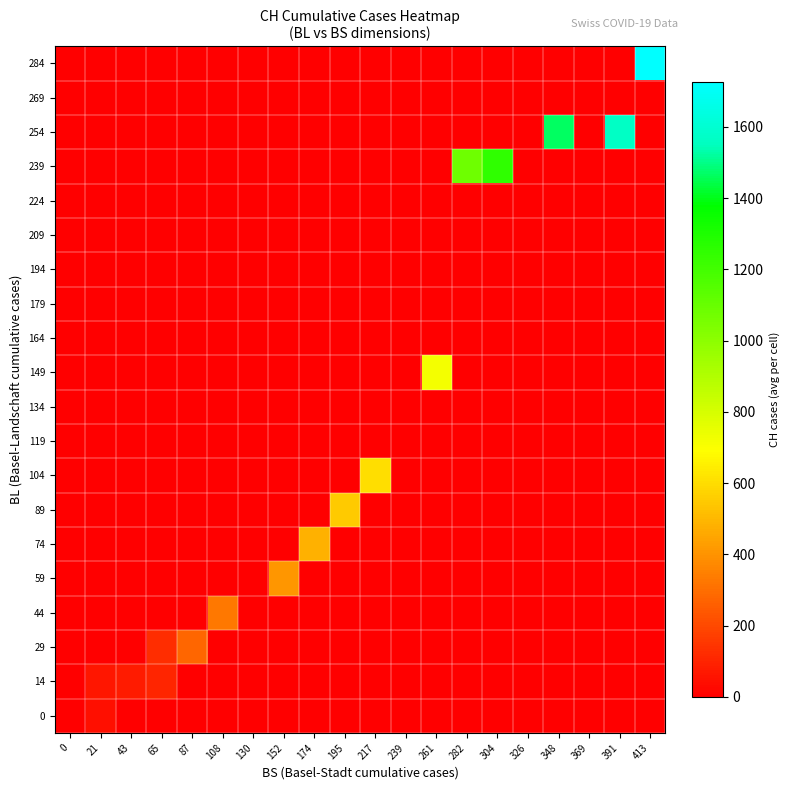

Reading left to right, transcribe all the data shown in this chart.

row_0: 4.3	46.0	0.0	0.0	0.0	0.0	0.0	0.0	0.0	0.0	0.0	0.0	0.0	0.0	0.0	0.0	0.0	0.0	0.0	0.0
row_1: 0.0	64.0	79.3	106.0	0.0	0.0	0.0	0.0	0.0	0.0	0.0	0.0	0.0	0.0	0.0	0.0	0.0	0.0	0.0	0.0
row_2: 0.0	0.0	0.0	126.0	278.0	0.0	0.0	0.0	0.0	0.0	0.0	0.0	0.0	0.0	0.0	0.0	0.0	0.0	0.0	0.0
row_3: 0.0	0.0	0.0	0.0	0.0	326.0	0.0	0.0	0.0	0.0	0.0	0.0	0.0	0.0	0.0	0.0	0.0	0.0	0.0	0.0
row_4: 0.0	0.0	0.0	0.0	0.0	0.0	0.0	408.0	0.0	0.0	0.0	0.0	0.0	0.0	0.0	0.0	0.0	0.0	0.0	0.0
row_5: 0.0	0.0	0.0	0.0	0.0	0.0	0.0	0.0	480.0	0.0	0.0	0.0	0.0	0.0	0.0	0.0	0.0	0.0	0.0	0.0
row_6: 0.0	0.0	0.0	0.0	0.0	0.0	0.0	0.0	0.0	550.0	0.0	0.0	0.0	0.0	0.0	0.0	0.0	0.0	0.0	0.0
row_7: 0.0	0.0	0.0	0.0	0.0	0.0	0.0	0.0	0.0	0.0	600.0	0.0	0.0	0.0	0.0	0.0	0.0	0.0	0.0	0.0
row_8: 0.0	0.0	0.0	0.0	0.0	0.0	0.0	0.0	0.0	0.0	0.0	0.0	0.0	0.0	0.0	0.0	0.0	0.0	0.0	0.0
row_9: 0.0	0.0	0.0	0.0	0.0	0.0	0.0	0.0	0.0	0.0	0.0	0.0	0.0	0.0	0.0	0.0	0.0	0.0	0.0	0.0
row_10: 0.0	0.0	0.0	0.0	0.0	0.0	0.0	0.0	0.0	0.0	0.0	0.0	715.0	0.0	0.0	0.0	0.0	0.0	0.0	0.0
row_11: 0.0	0.0	0.0	0.0	0.0	0.0	0.0	0.0	0.0	0.0	0.0	0.0	0.0	0.0	0.0	0.0	0.0	0.0	0.0	0.0
row_12: 0.0	0.0	0.0	0.0	0.0	0.0	0.0	0.0	0.0	0.0	0.0	0.0	0.0	0.0	0.0	0.0	0.0	0.0	0.0	0.0
row_13: 0.0	0.0	0.0	0.0	0.0	0.0	0.0	0.0	0.0	0.0	0.0	0.0	0.0	0.0	0.0	0.0	0.0	0.0	0.0	0.0
row_14: 0.0	0.0	0.0	0.0	0.0	0.0	0.0	0.0	0.0	0.0	0.0	0.0	0.0	0.0	0.0	0.0	0.0	0.0	0.0	0.0
row_15: 0.0	0.0	0.0	0.0	0.0	0.0	0.0	0.0	0.0	0.0	0.0	0.0	0.0	0.0	0.0	0.0	0.0	0.0	0.0	0.0
row_16: 0.0	0.0	0.0	0.0	0.0	0.0	0.0	0.0	0.0	0.0	0.0	0.0	0.0	1082.0	1253.0	0.0	0.0	0.0	0.0	0.0
row_17: 0.0	0.0	0.0	0.0	0.0	0.0	0.0	0.0	0.0	0.0	0.0	0.0	0.0	0.0	0.0	0.0	1464.0	0.0	1570.0	0.0
row_18: 0.0	0.0	0.0	0.0	0.0	0.0	0.0	0.0	0.0	0.0	0.0	0.0	0.0	0.0	0.0	0.0	0.0	0.0	0.0	0.0
row_19: 0.0	0.0	0.0	0.0	0.0	0.0	0.0	0.0	0.0	0.0	0.0	0.0	0.0	0.0	0.0	0.0	0.0	0.0	0.0	1725.0